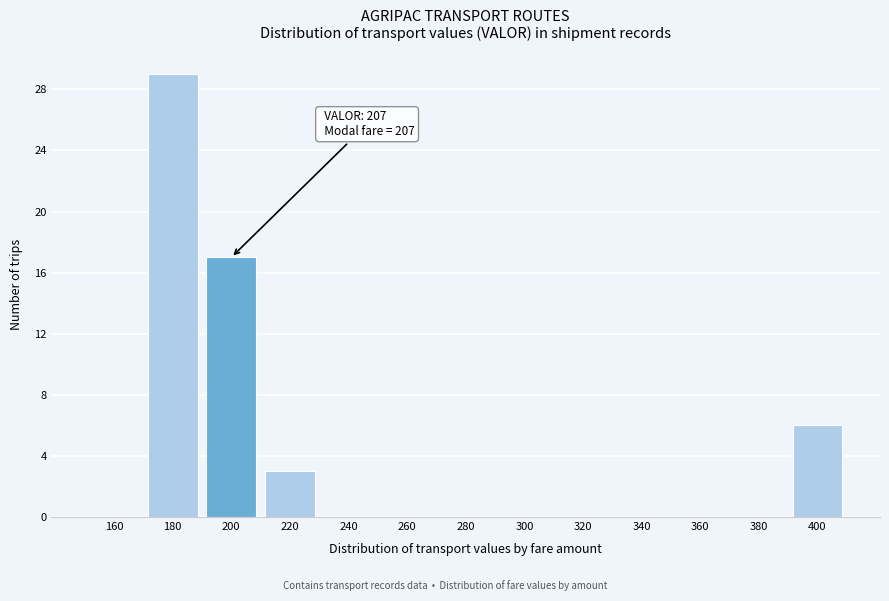

Reading left to right, list all the values displayed in this chart.

160=0	180=29	200=17	220=3	240=0	260=0	280=0	300=0	320=0	340=0	360=0	380=0	400=6